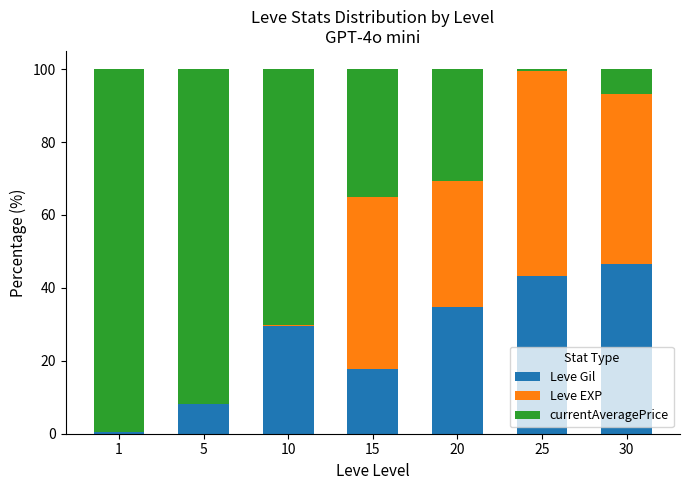

Is it true that Leve Gil equals 17.8 at 15?

True